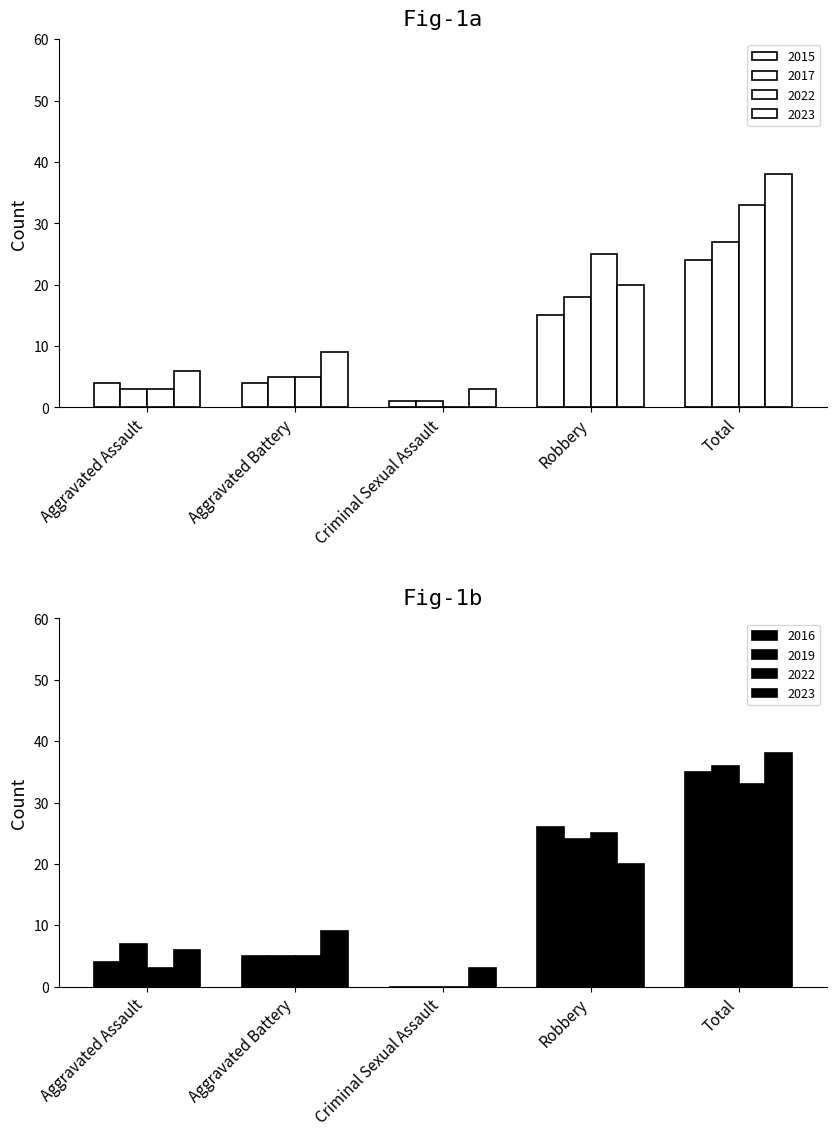

What is the difference between the 2017 values at Criminal Sexual Assault and Total?

26